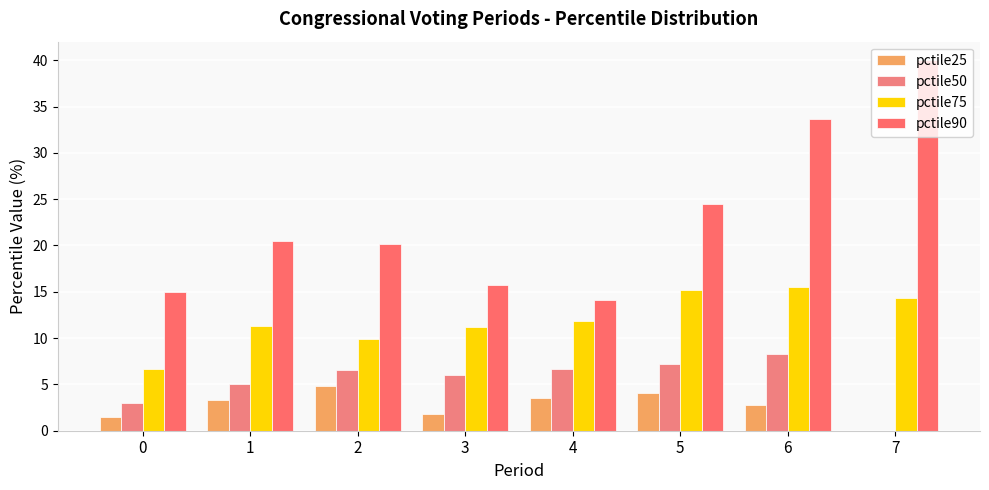

How many values in pctile25 are above zero?

7